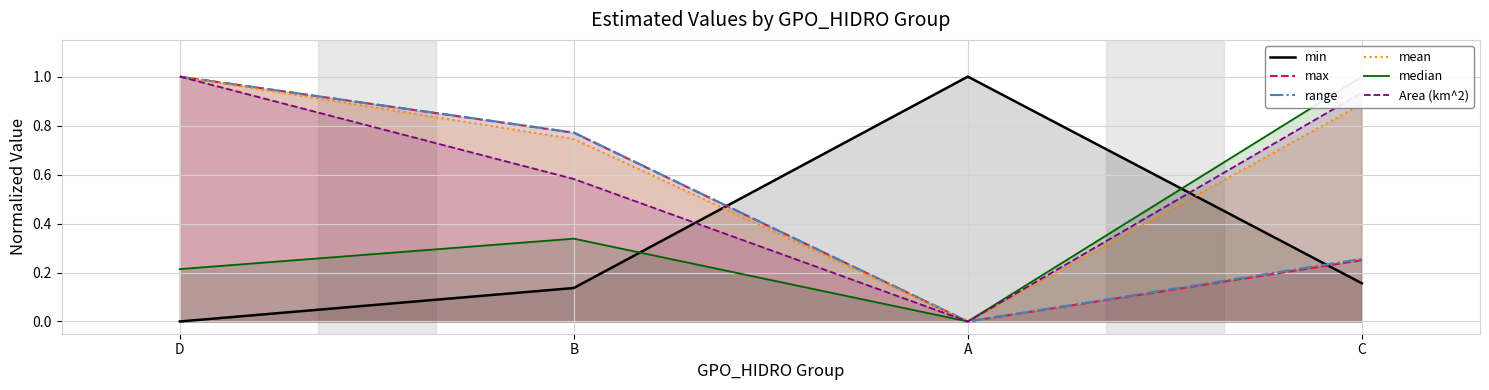

How many values in the min series exceed 0?

3